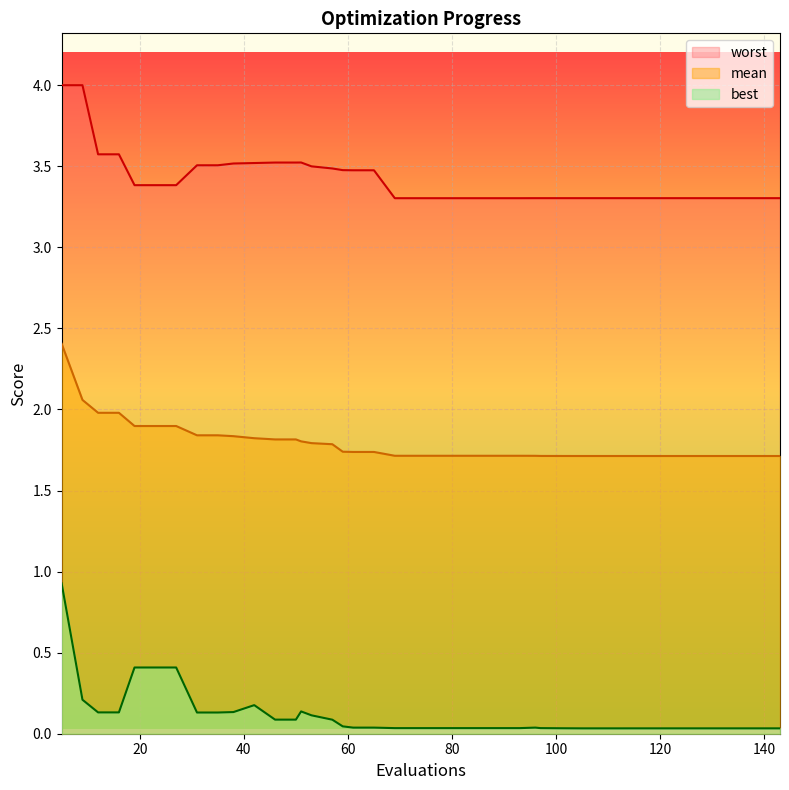

Is it true that best equals 0.4 at 27?

True